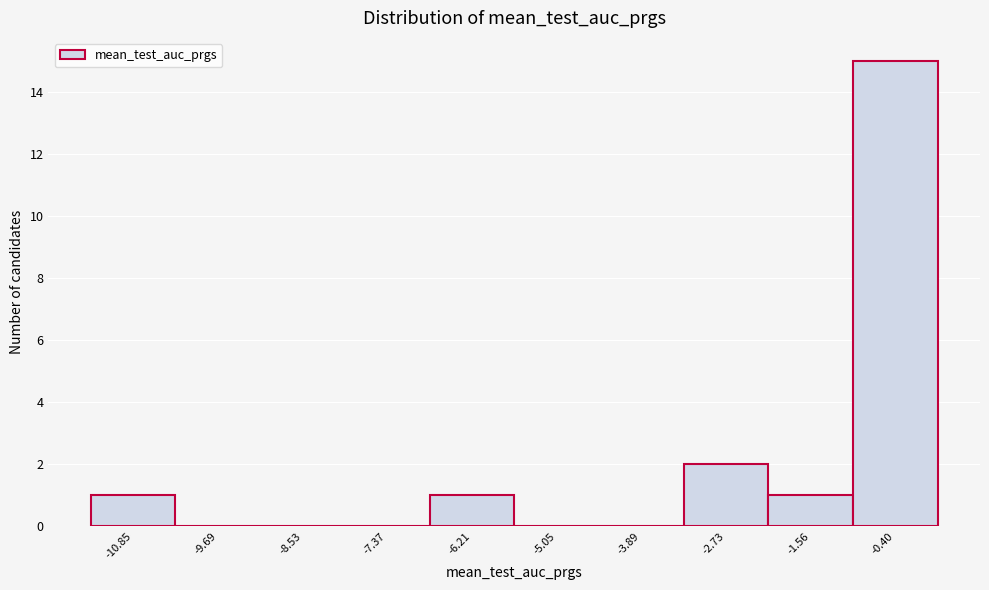

Reading left to right, what are all the values shown in this chart?

-10.85=1	-9.69=0	-8.53=0	-7.37=0	-6.21=1	-5.05=0	-3.89=0	-2.73=2	-1.56=1	-0.40=15